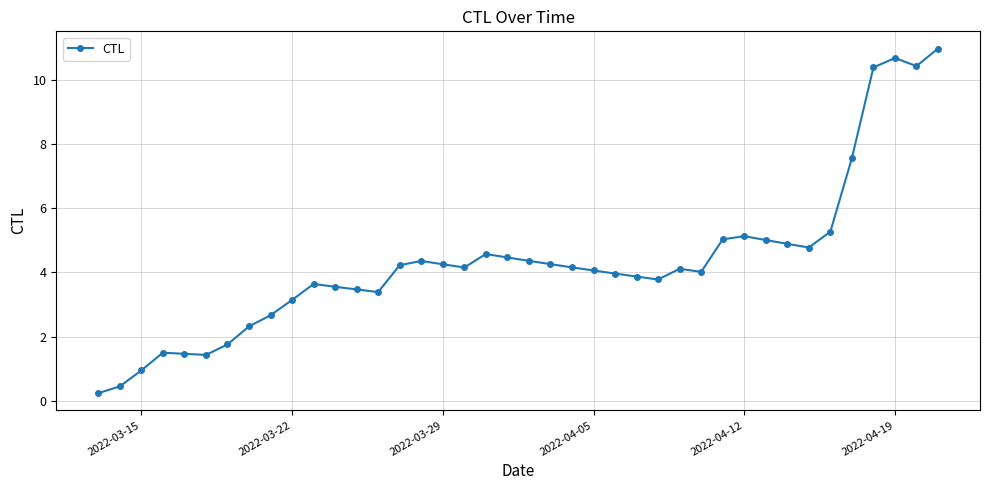

What is the maximum value shown in the chart?

11.0